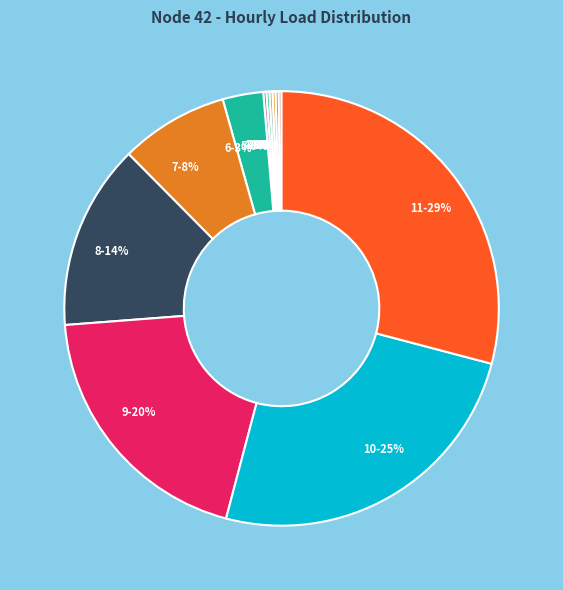

To the nearest percent, what is the average slice percentage?

8%